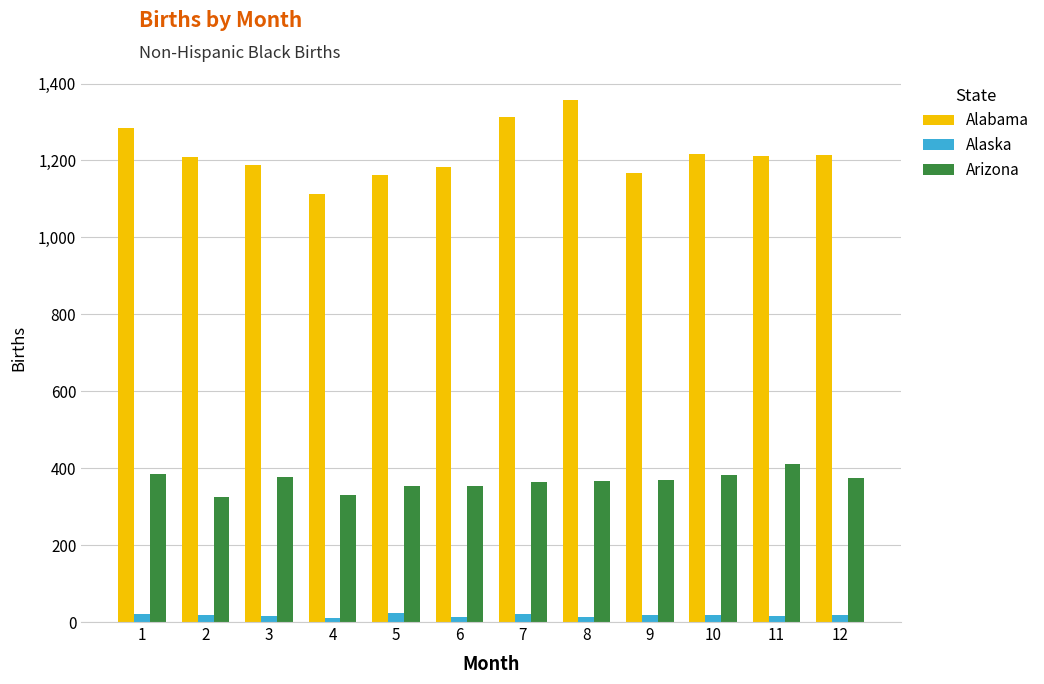

What is the difference between the highest and lowest values at 10?

1200